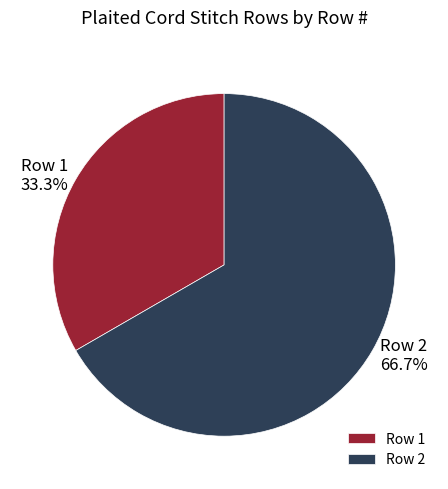

To the nearest percent, what portion does Row 2 represent?

67%